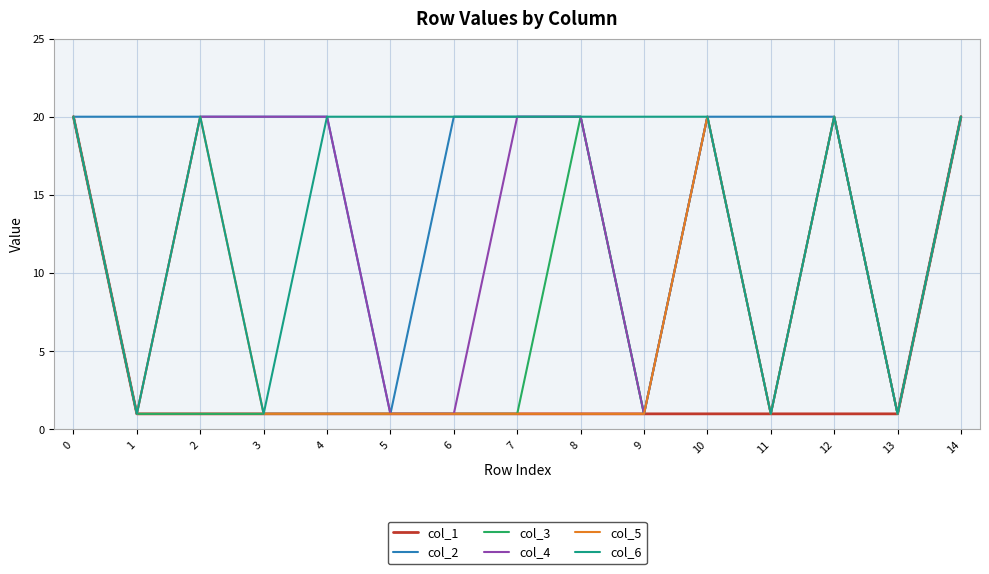

What is the maximum value for col_6?

20